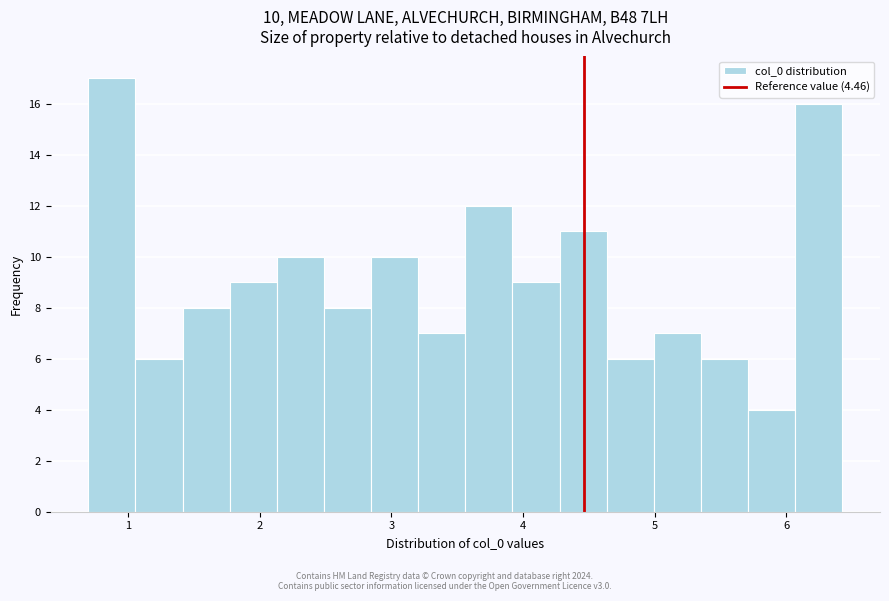

Around what value on the x-axis is the tallest bar? Give the approximate position of its centre, as read against the axis.

0.9